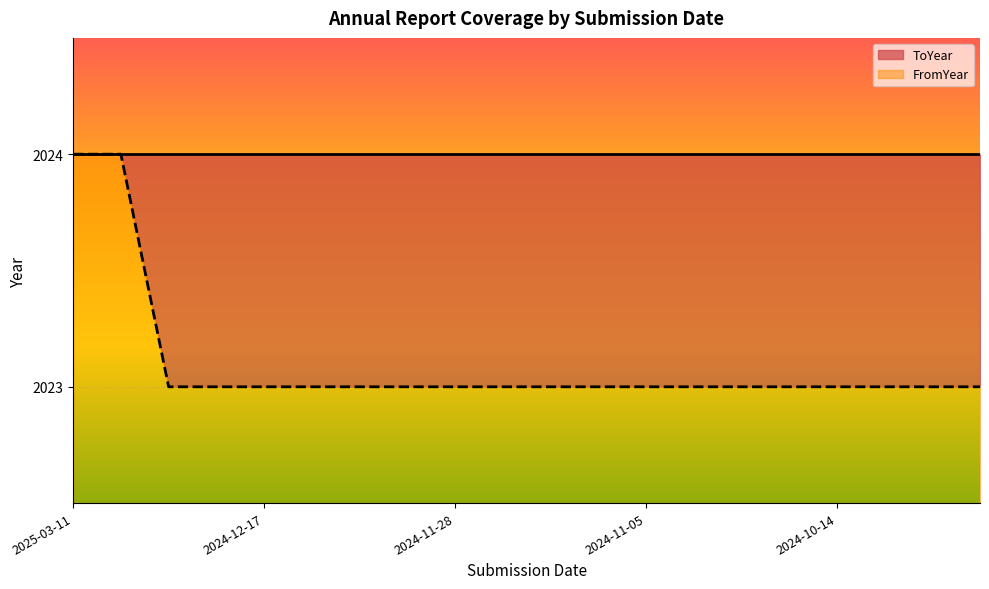

True or false: the data shows 959 at 2024-12-07.

False